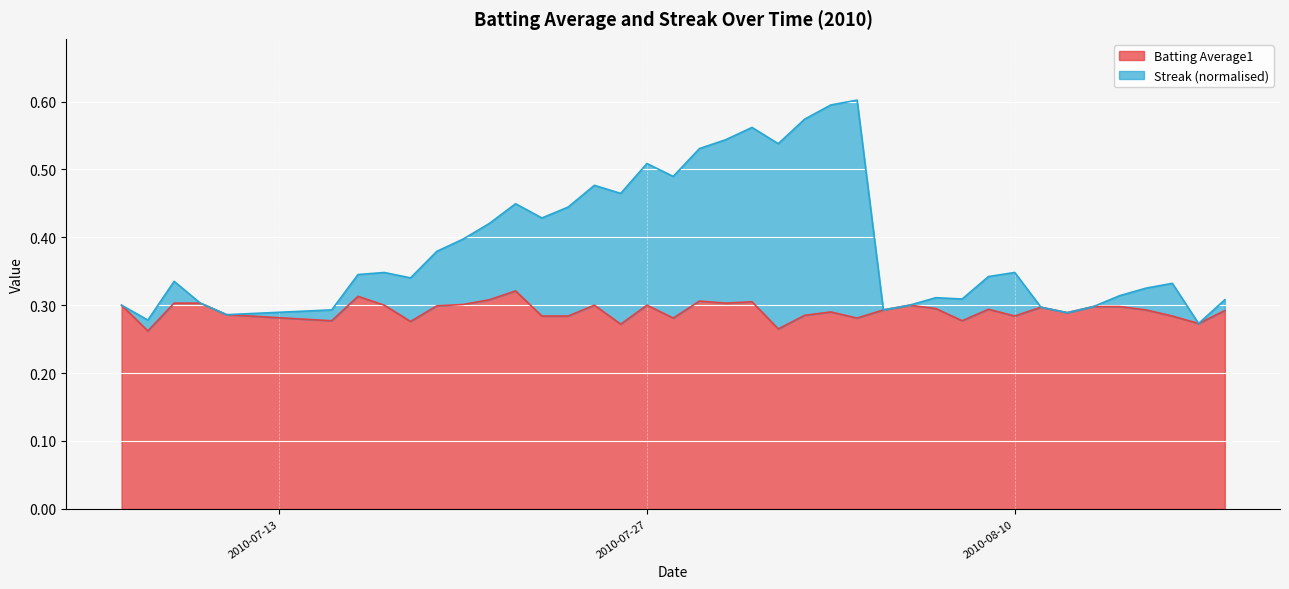

The value of Batting Average1 at 2010-07-27 is 0.3. True or false?

True